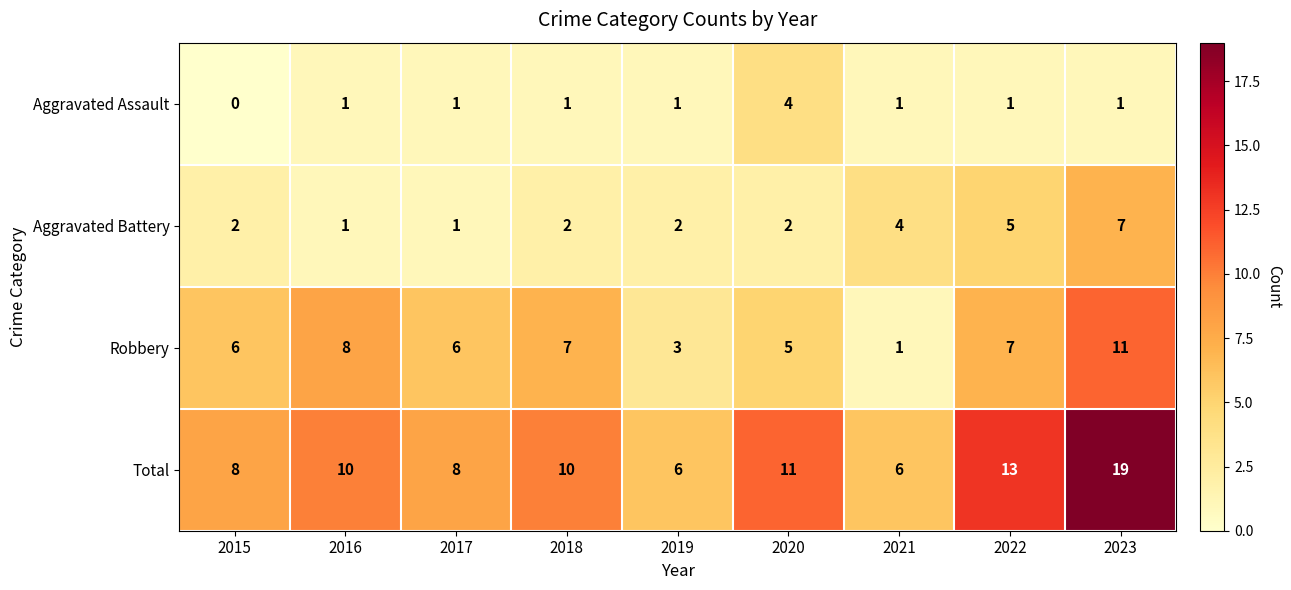

Which category has the highest value across all series?

2023